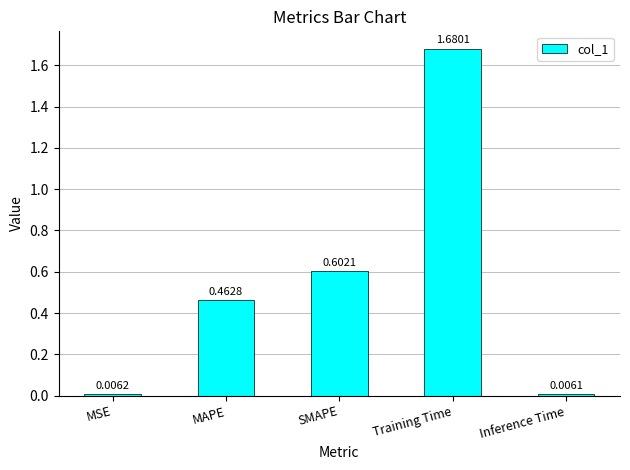

What is the change in value from MAPE to Training Time?

+1.2